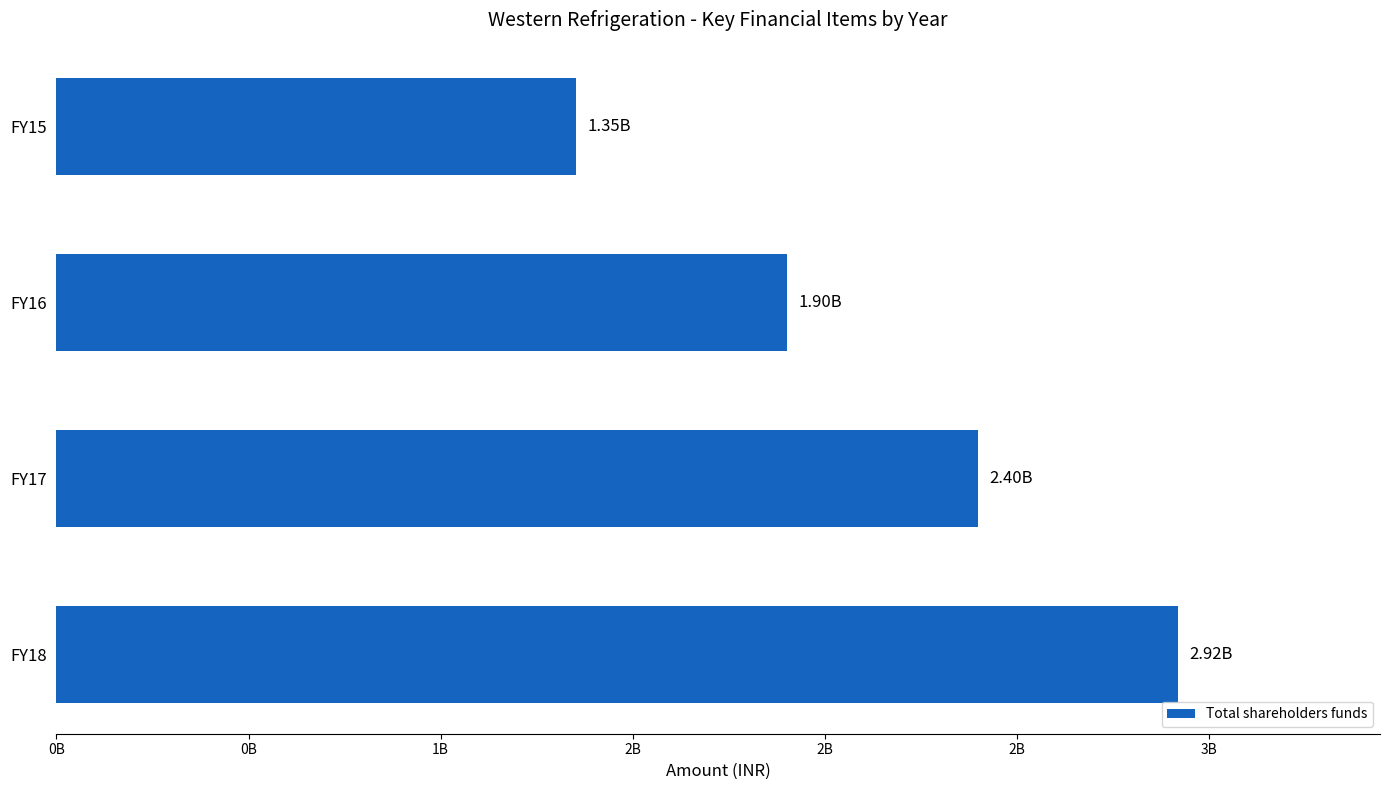

Does the chart contain any negative values?

No